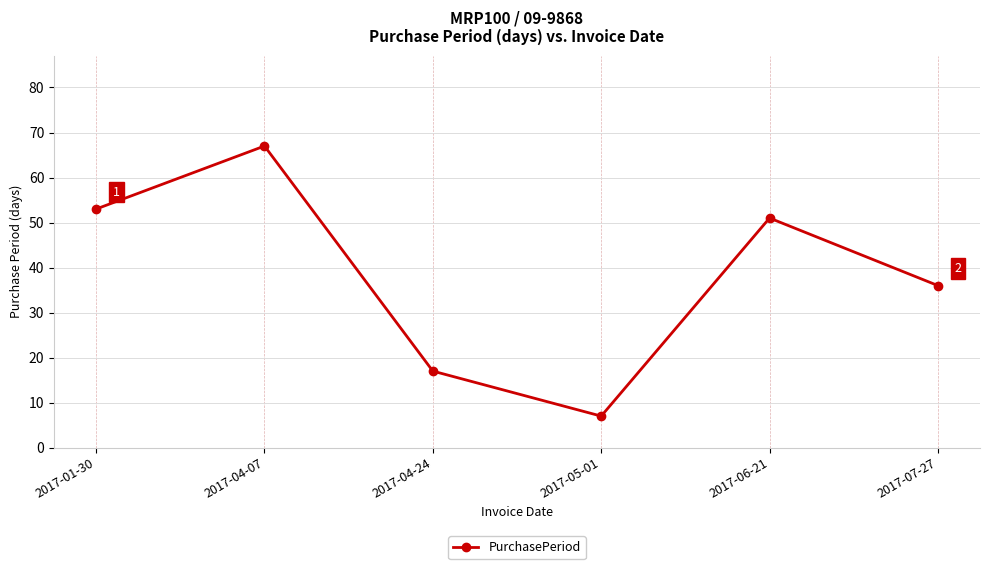

Which category has the highest value across all series?

2017-04-07